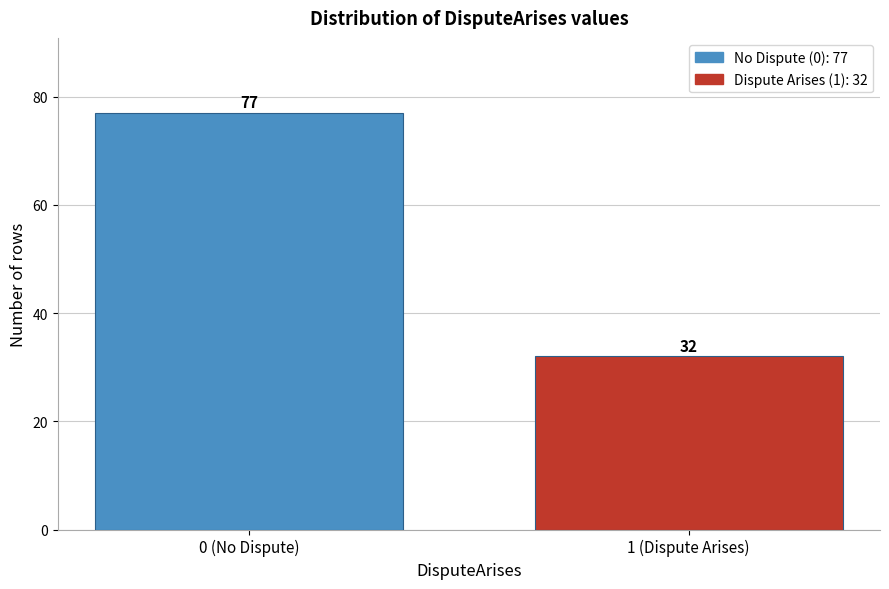

Reading left to right, what are all the values shown in this chart?

77	32